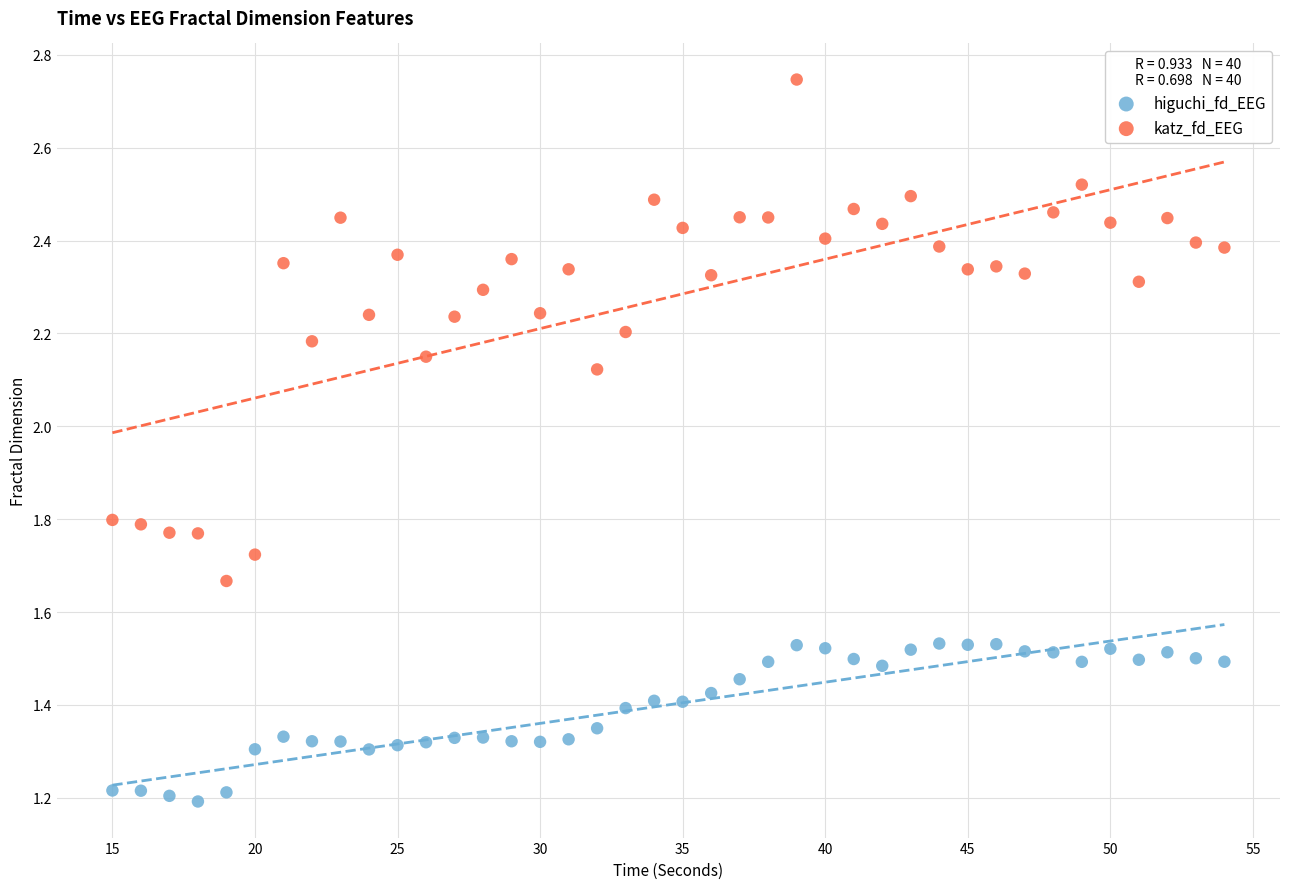

Which series contains the lowest Y value?

higuchi_fd_EEG